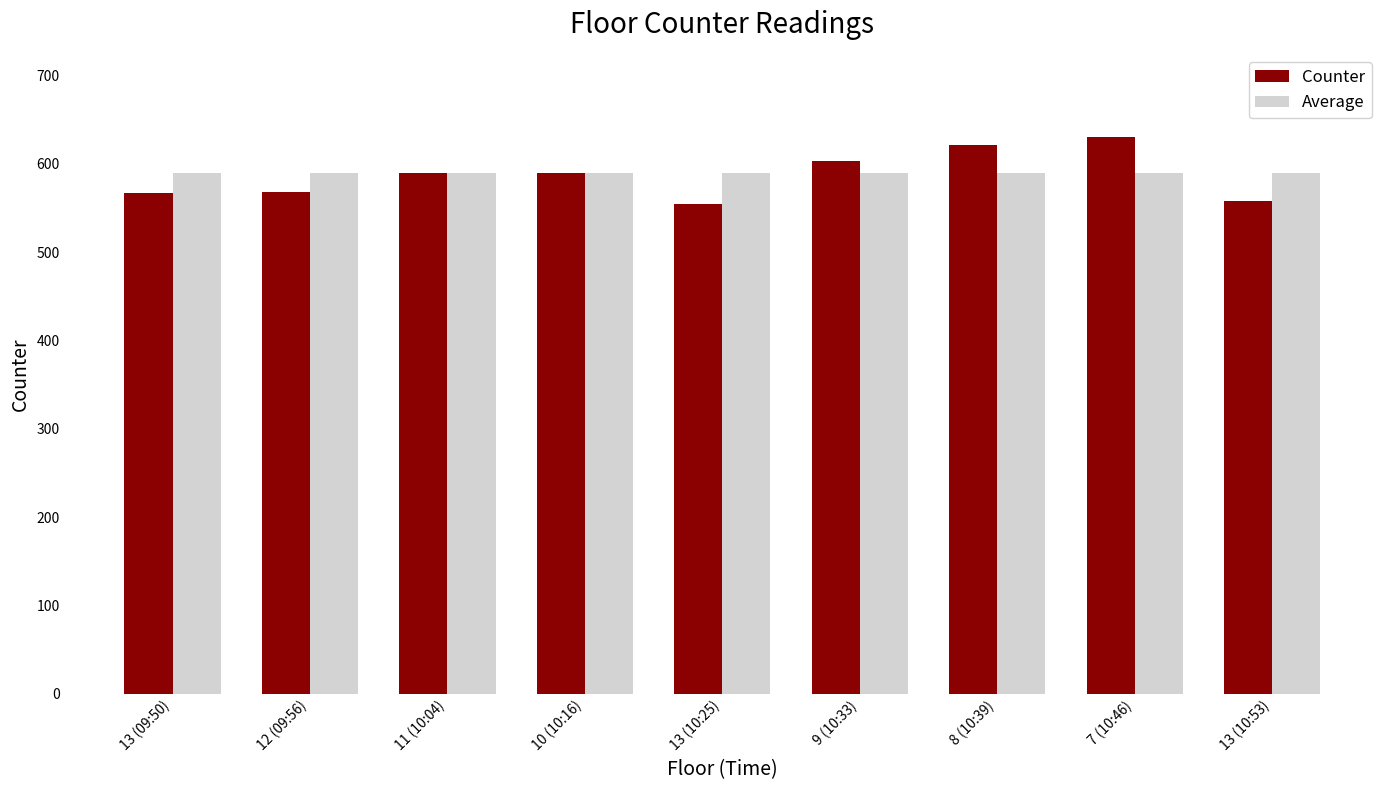

Which series has the widest spread of values?

Counter